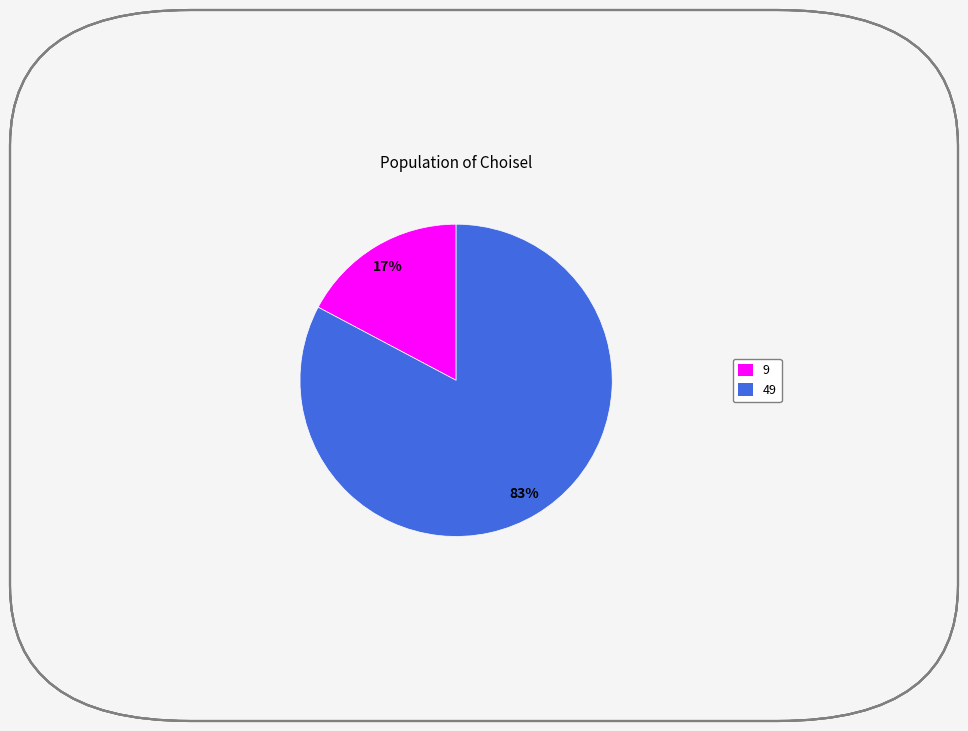

What is the largest slice in the pie chart?

49